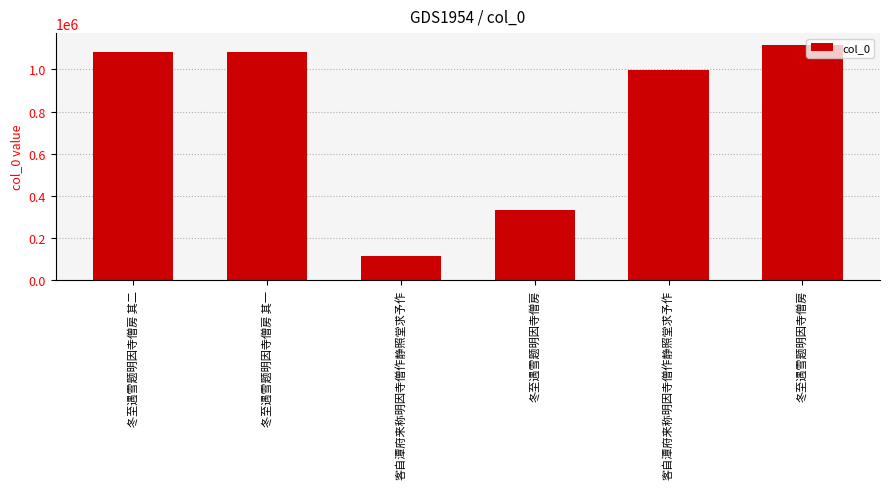

Reading left to right, extract all data points from this chart.

1081900	1081899	115248	335152	996193	1116229